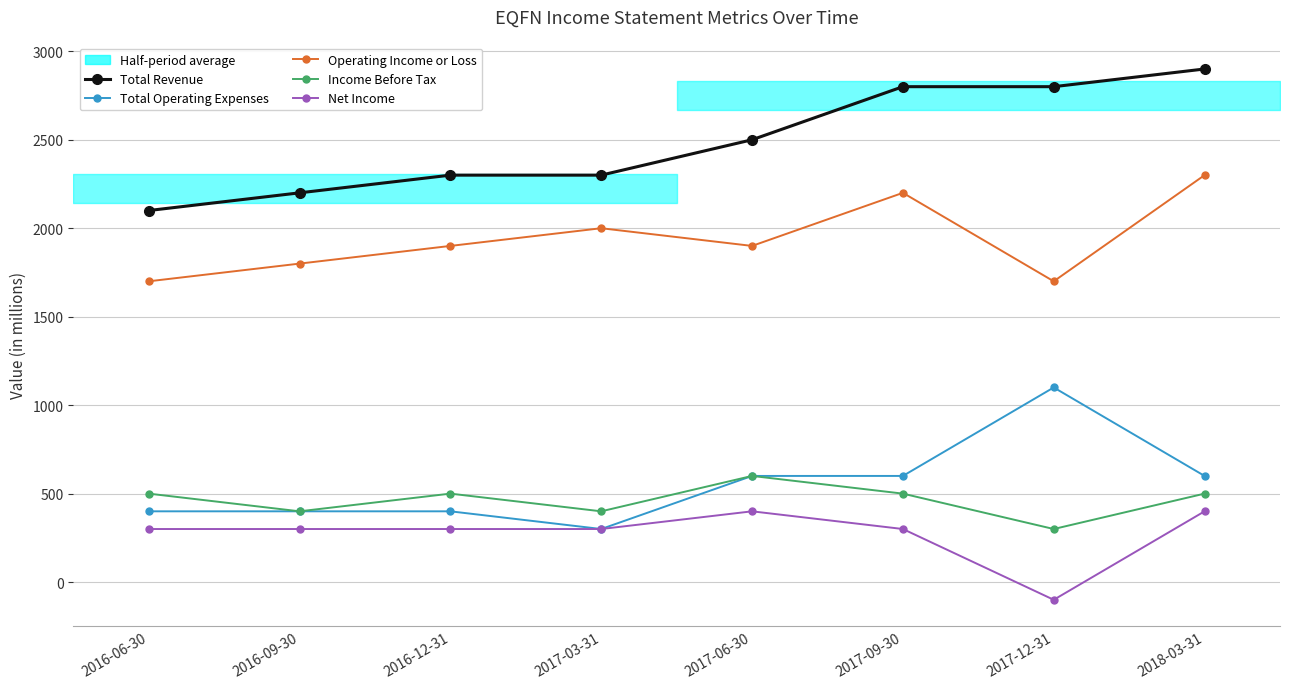

How many values in the Total Operating Expenses series exceed 600?

1